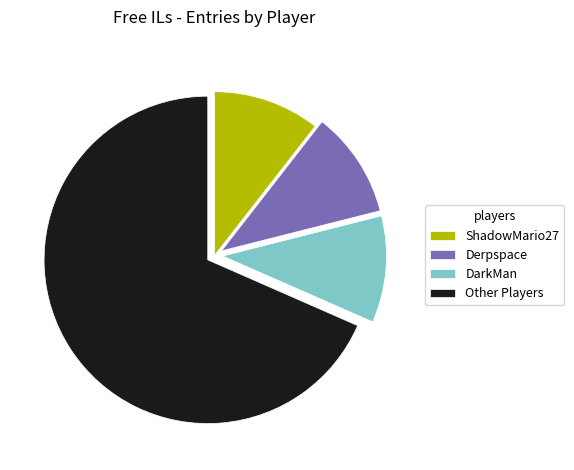

The Derpspace slice represents 11% of the pie. True or false?

True